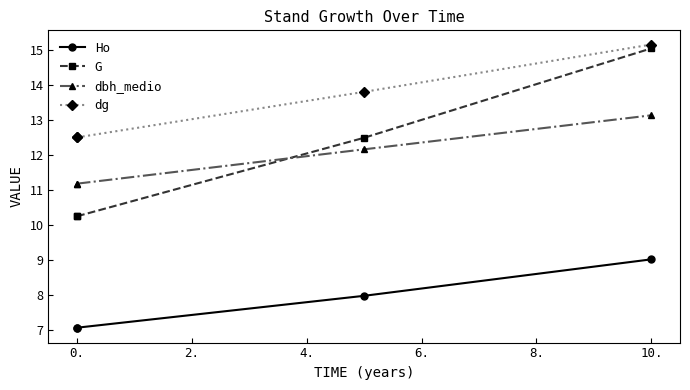

Rank the series by their maximum value, from highest to lowest.

dg, G, dbh_medio, Ho